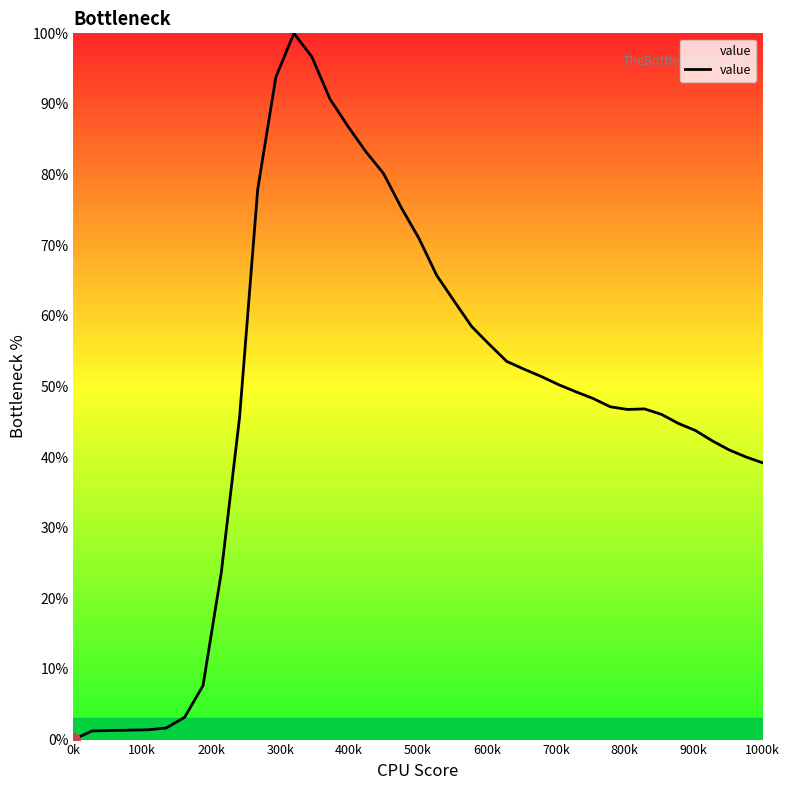

What is the maximum value shown in the chart?

100.0